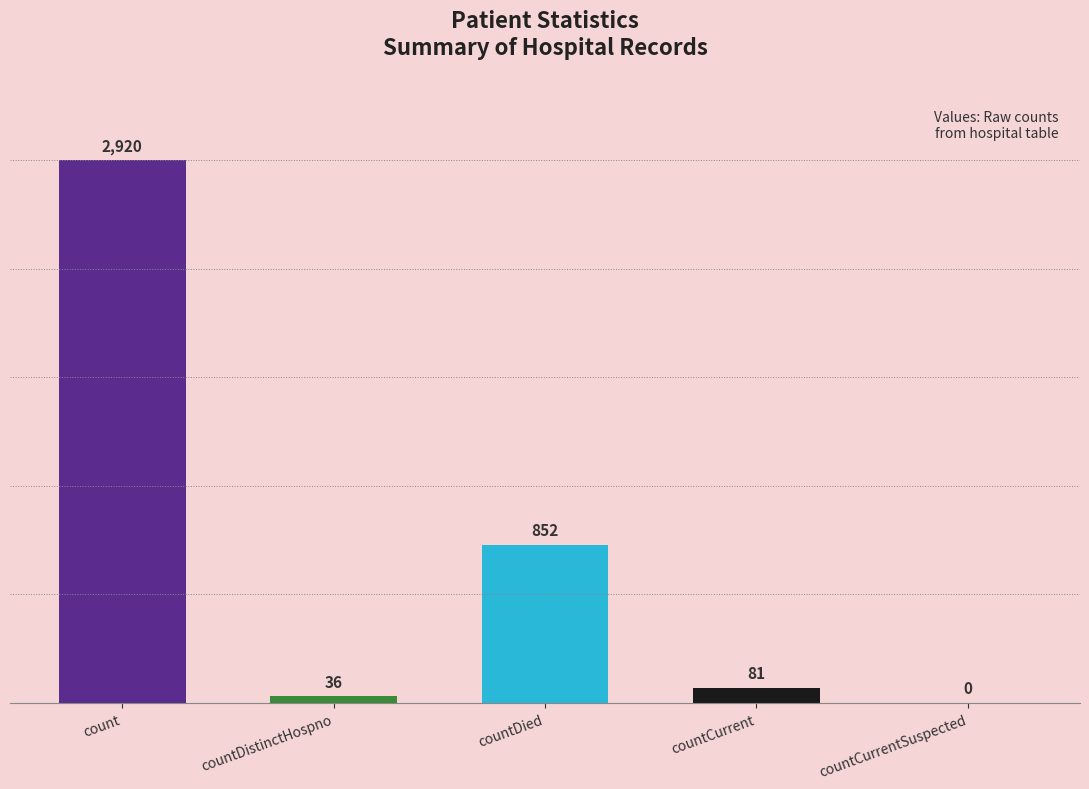

The chart shows a value of 221 at countDied. True or false?

False